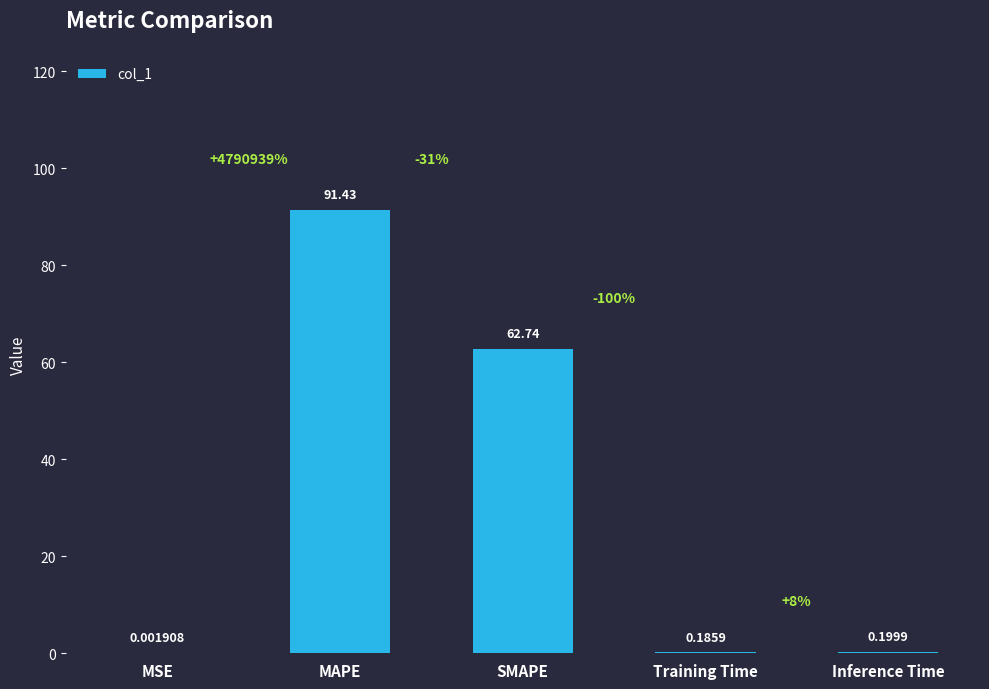

Where is the data nearest to the value 45?

SMAPE